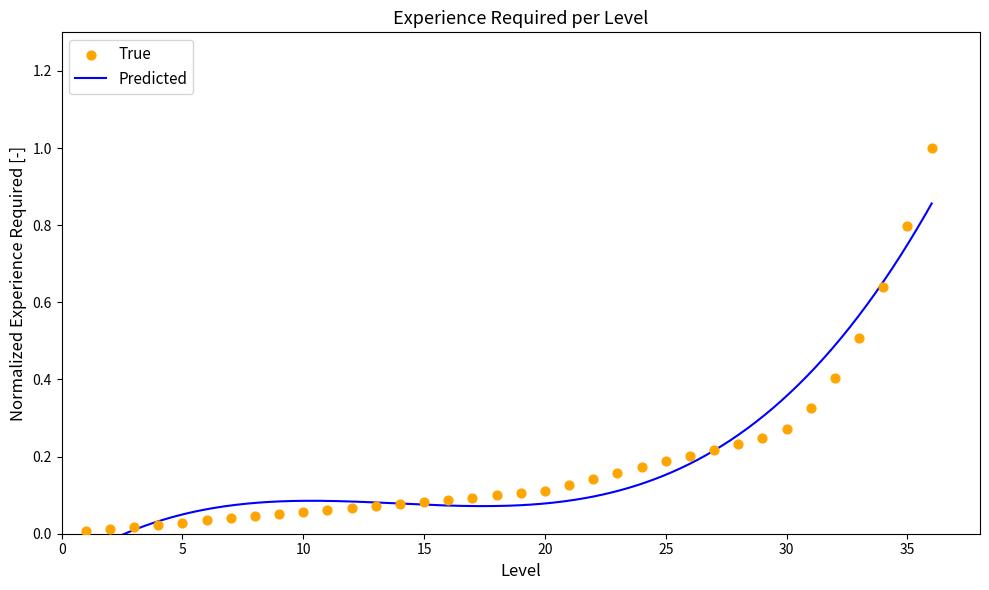

Which has a higher value, 7 or 20?

20